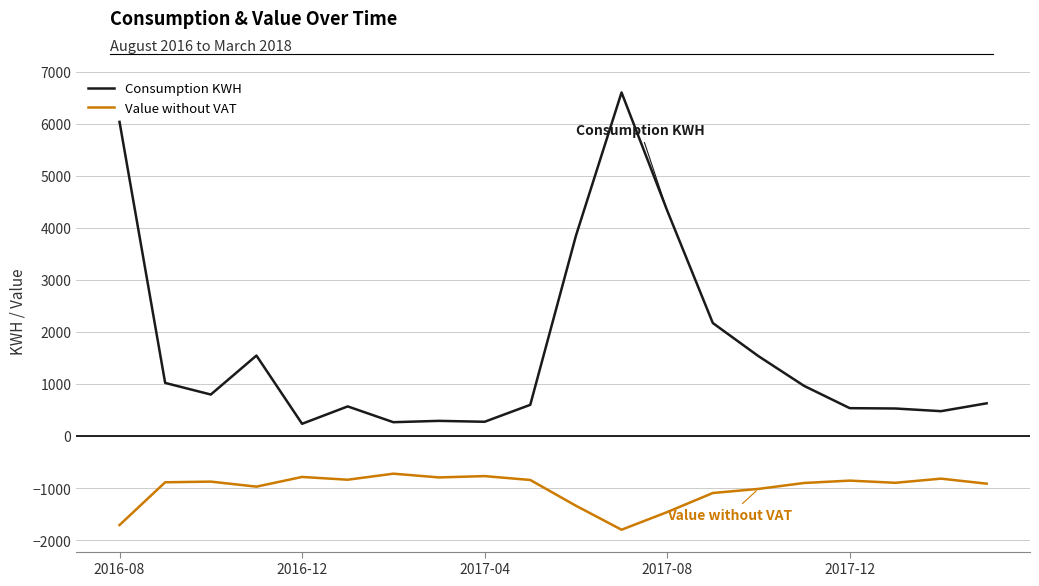

Which series has the widest spread of values?

Consumption KWH